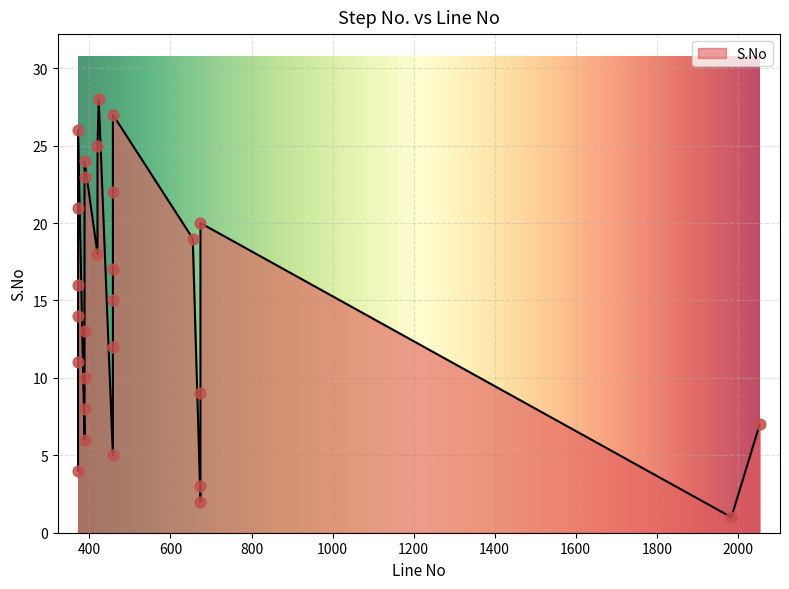

What is the change in value from 372 to 372?

+5